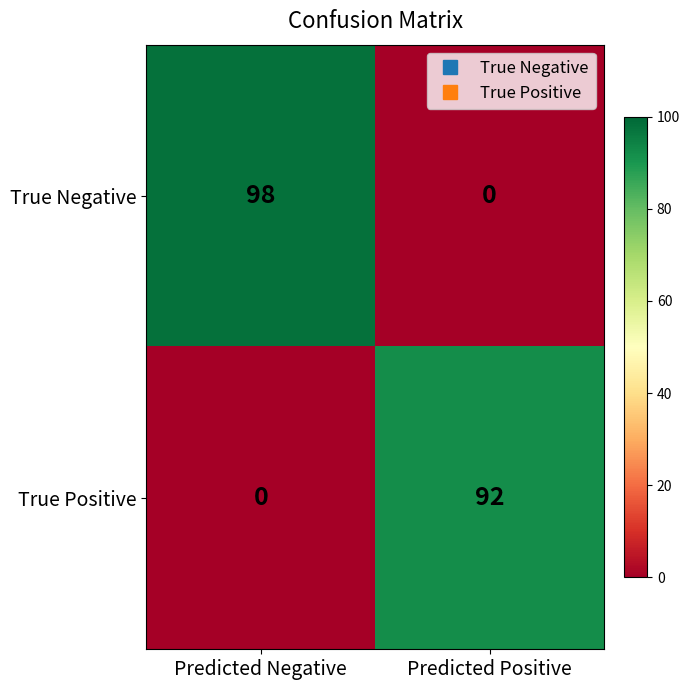

What is the difference between the maximum and minimum values in the True Negative series?

98